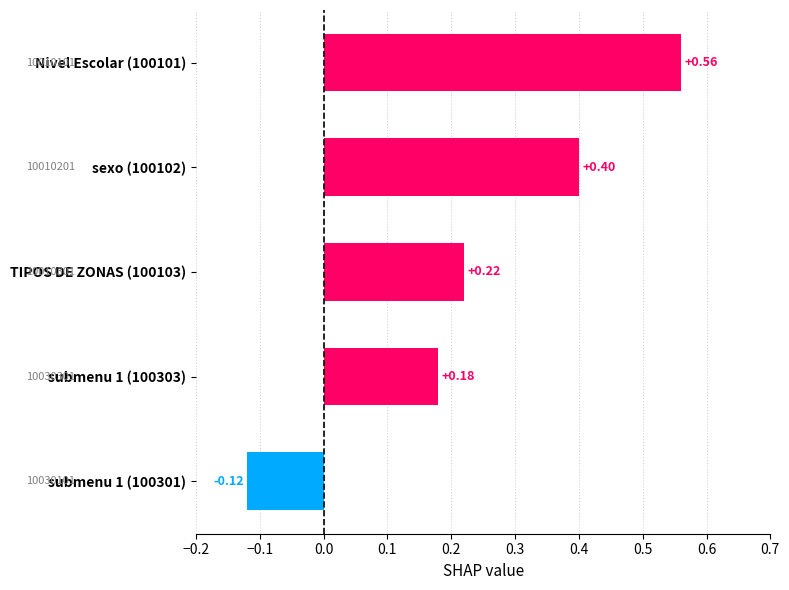

What is the change in value from submenu 1 (100303) to submenu 1 (100301)?

-0.3